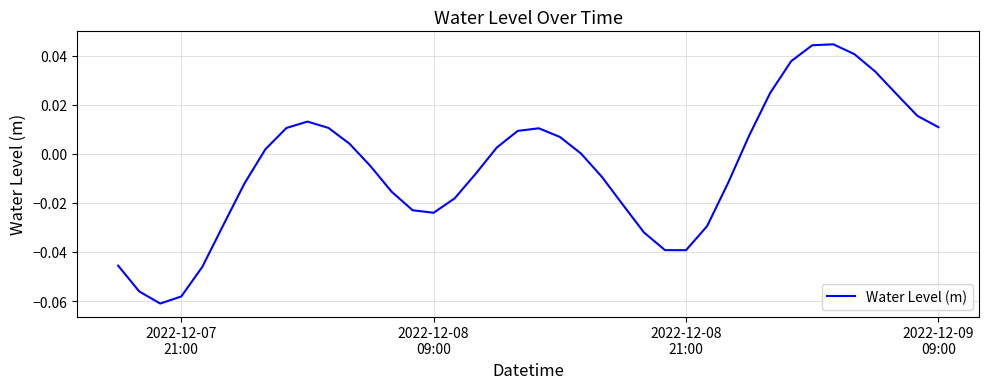

True or false: the data has more than 0 interior local peaks.

True